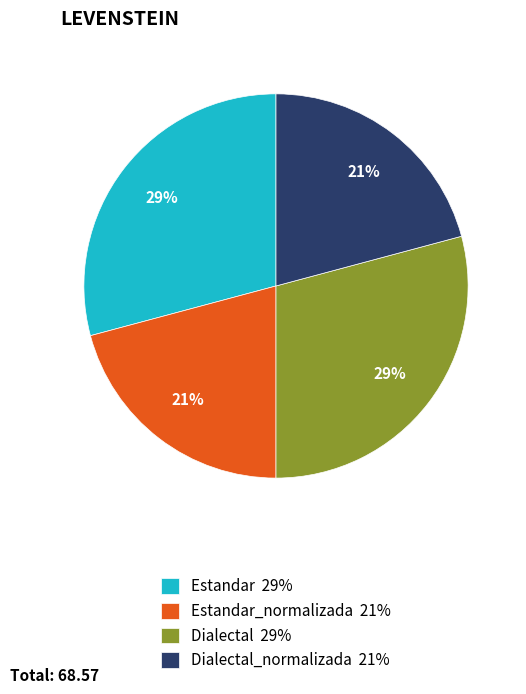

Which has a higher value, Dialectal 29% or Dialectal_normalizada 21%?

Dialectal 29%